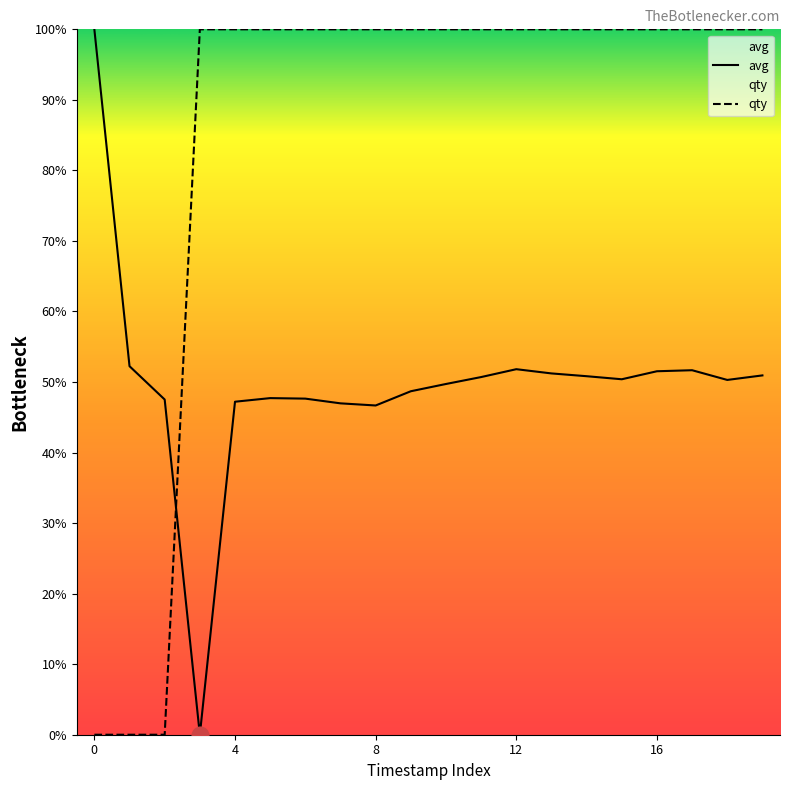

True or false: avg and qty intersect in this chart.

True